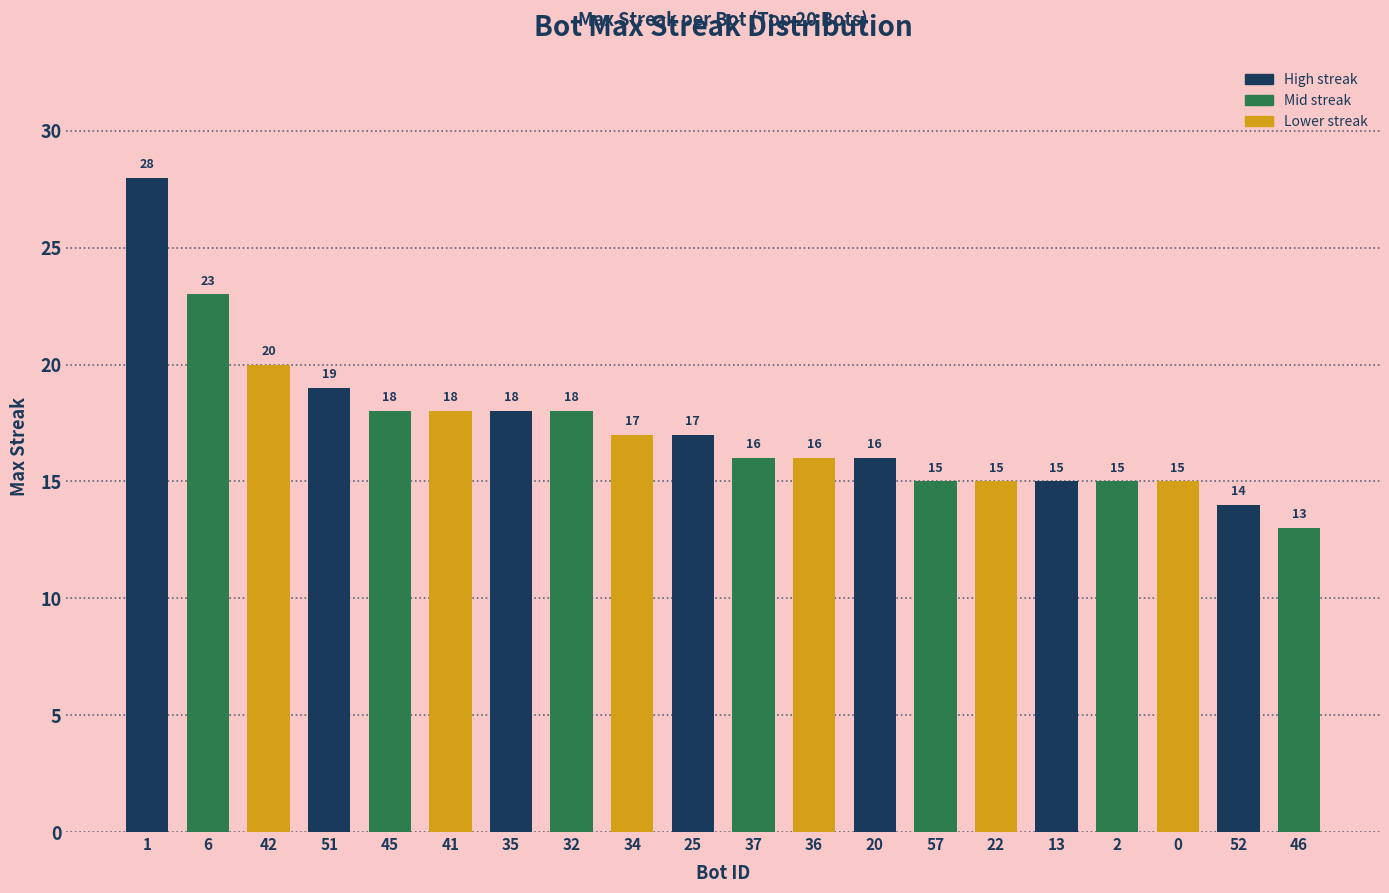

Read the value at 6, to the nearest 10.

20